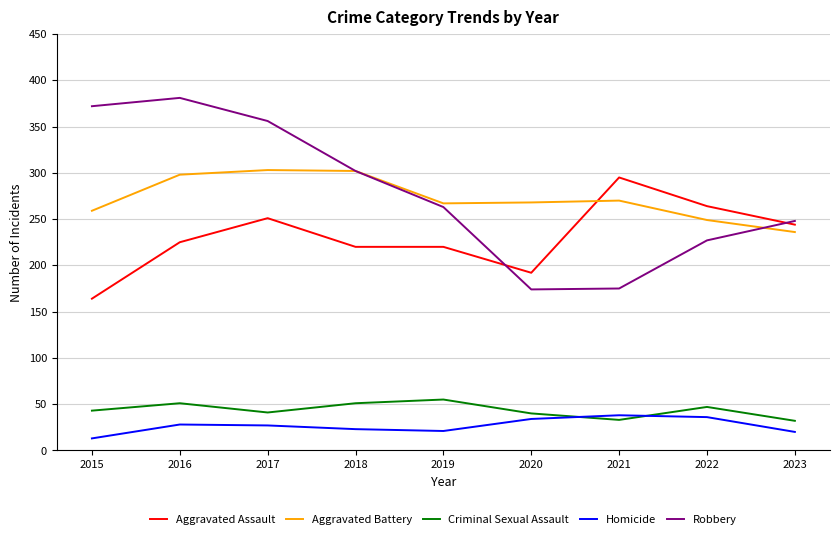

What is the total value across all series at 2017?

978